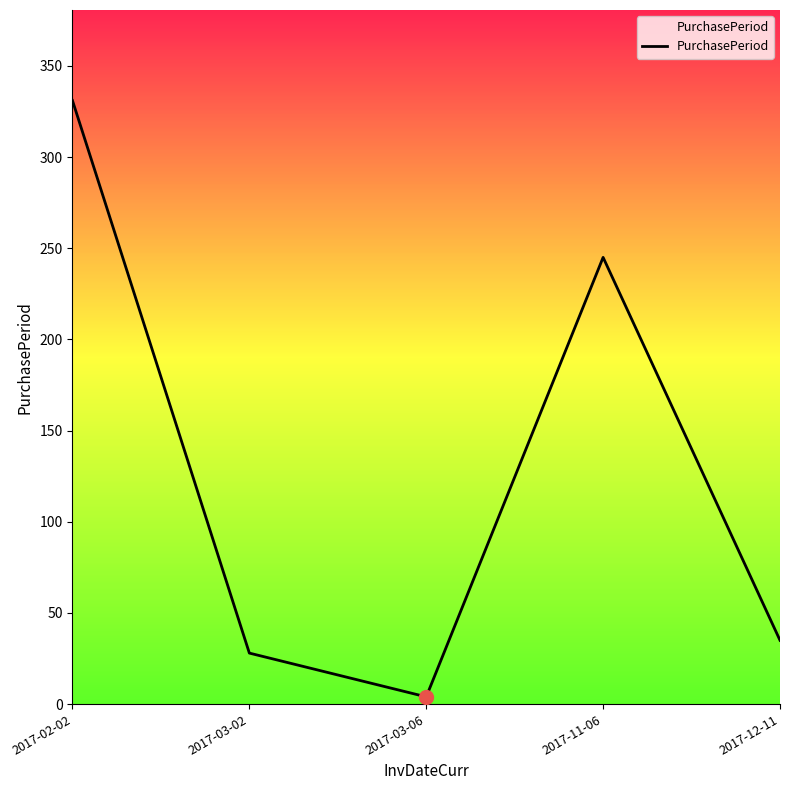

How many interior local valleys (lower than both neighbors) does the data have?

1